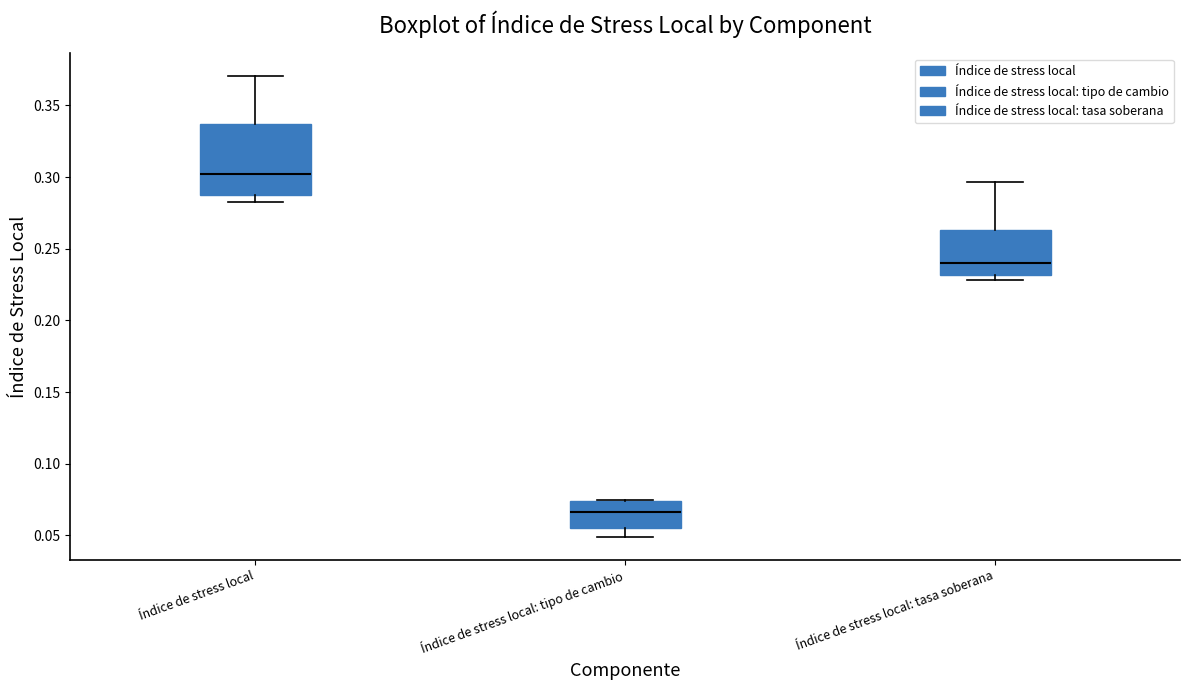

Where does the median line of the box for Índice de stress local sit on the y-axis? The values are not printed on the chart, so give them approximately, as read against the axis.

0.300